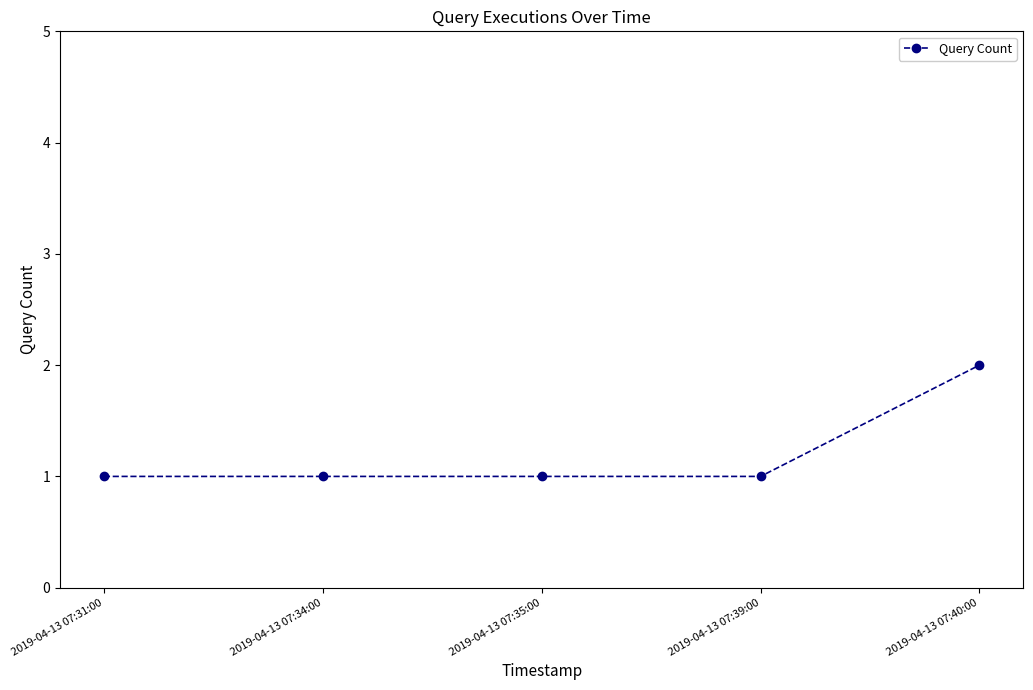

At which category does the chart reach its peak across all series?

2019-04-13 07:40:00